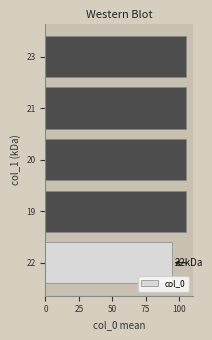

The chart shows a value of 147.2 at 19. True or false?

False